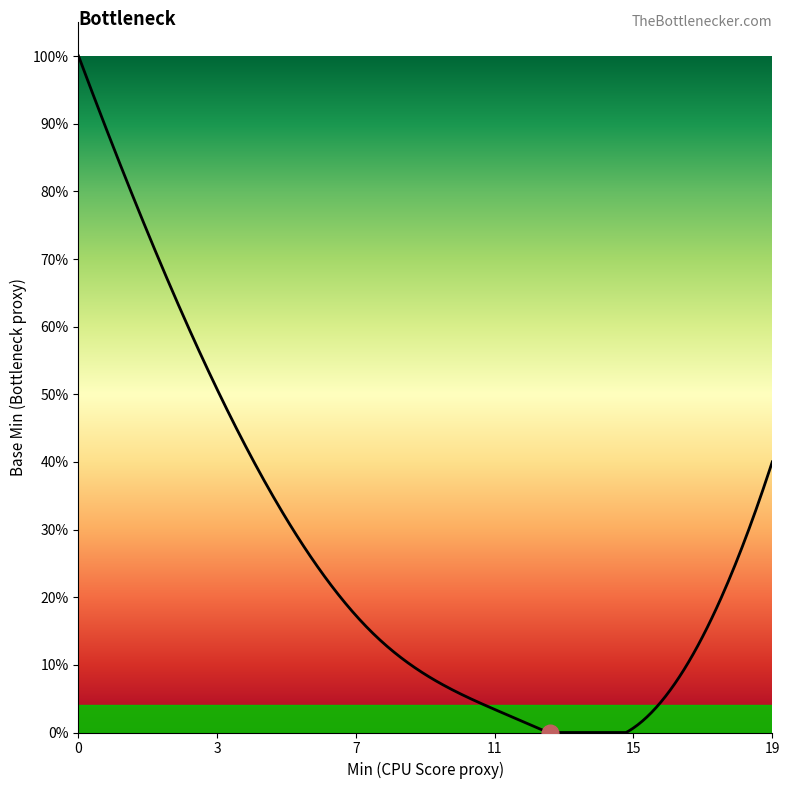

What is the difference between the maximum and second lowest values?

1